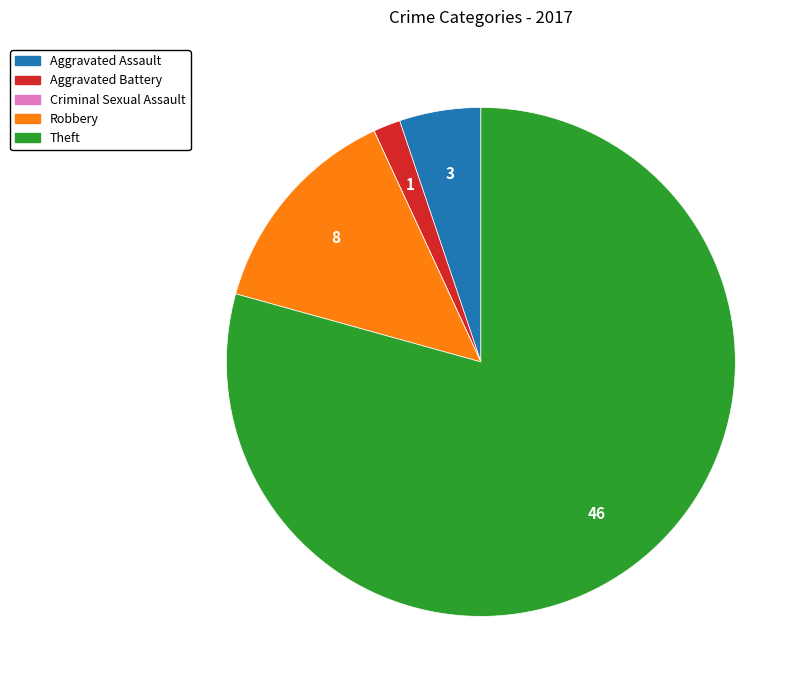

The Aggravated Assault slice represents 1% of the pie. True or false?

False